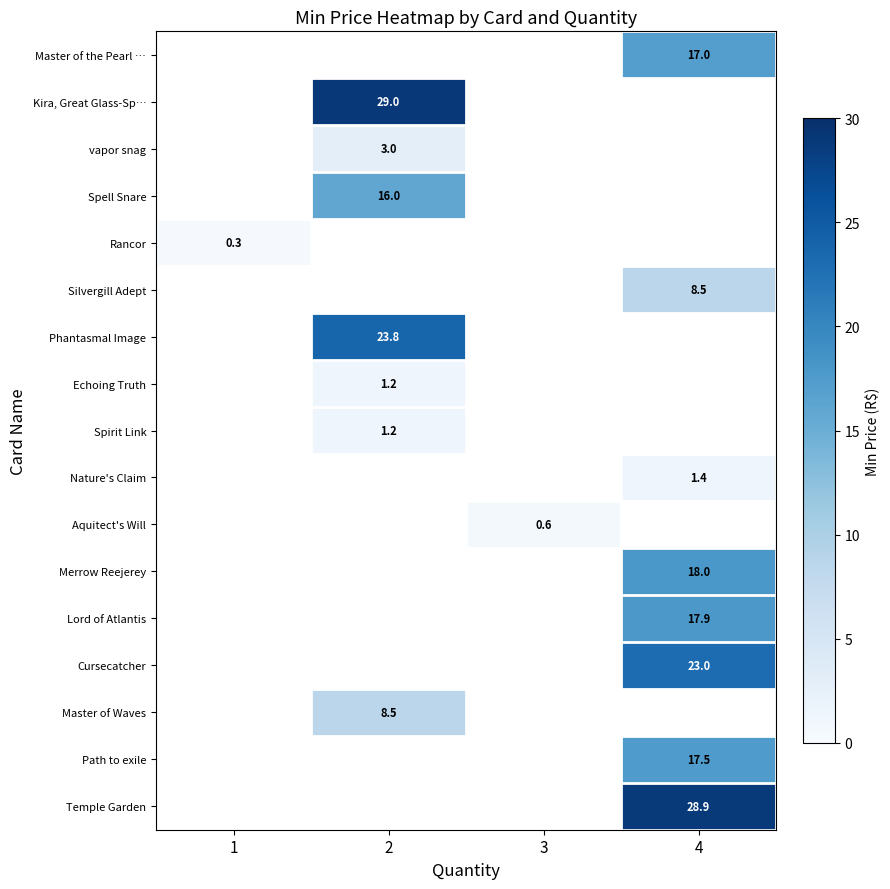

How many distinct data groups are displayed?

17